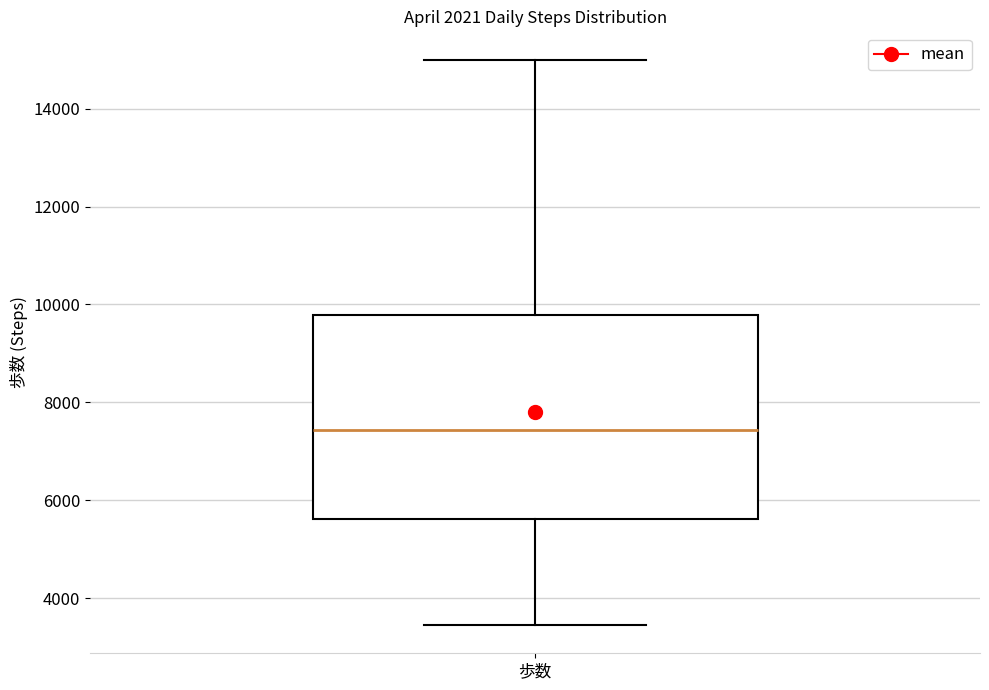

Transcribe this box plot: give where the median line is, the range the box spans, and where the two whiskers end, as read against the y-axis. The values are not printed on the chart, so give them approximately, as read against the axis.

median 7400, box 5600 to 9800, whiskers 3400 to 15000